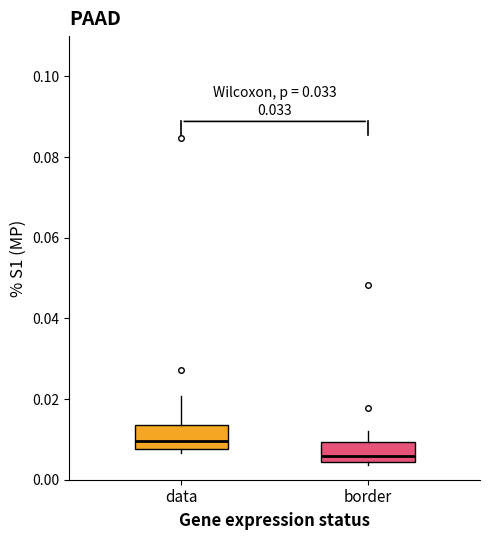

Where is the lower edge of the box for border on the y-axis? The values are not printed on the chart, so give them approximately, as read against the axis.

0.004